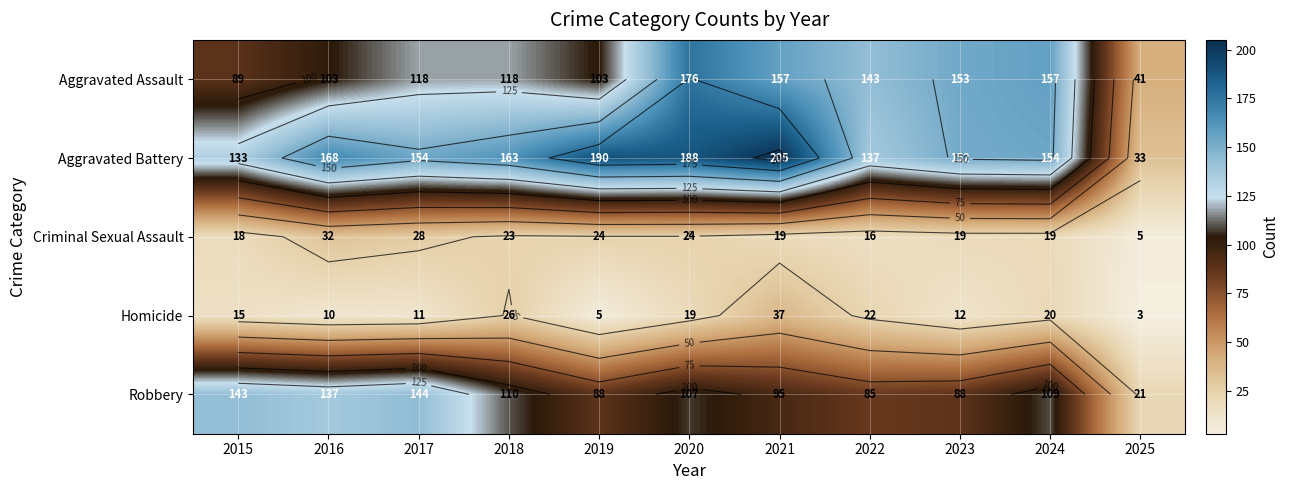

At which category is the sum across all series the highest?

2020